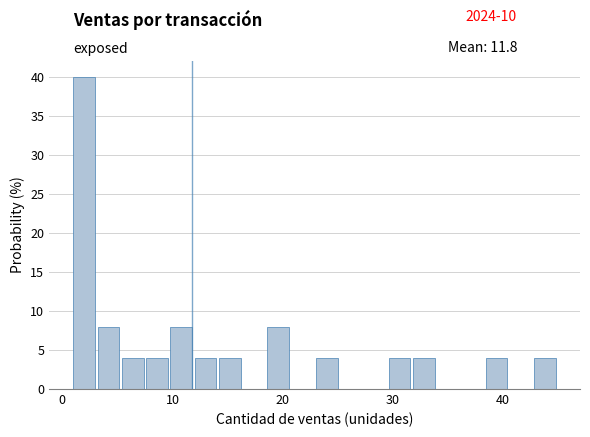

Read against the x-axis, roughly where is the centre of the tallest bar?

2